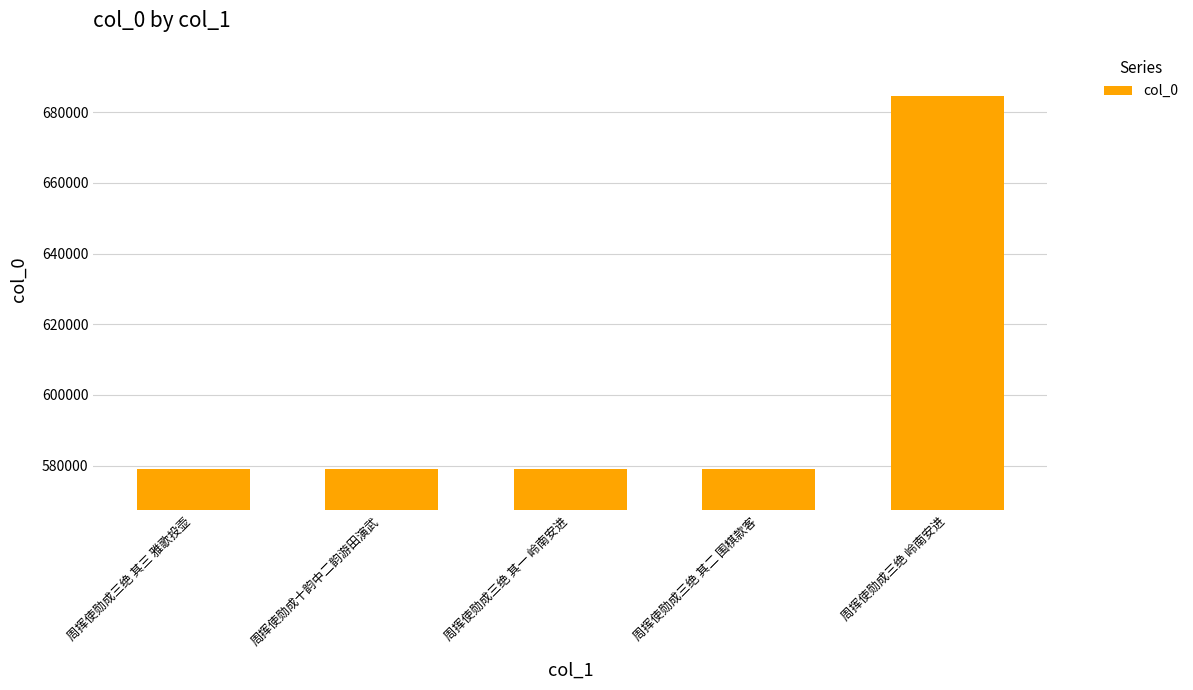

The value at 周挥使勋成三绝 其二 围棋款客 is 579145. True or false?

True